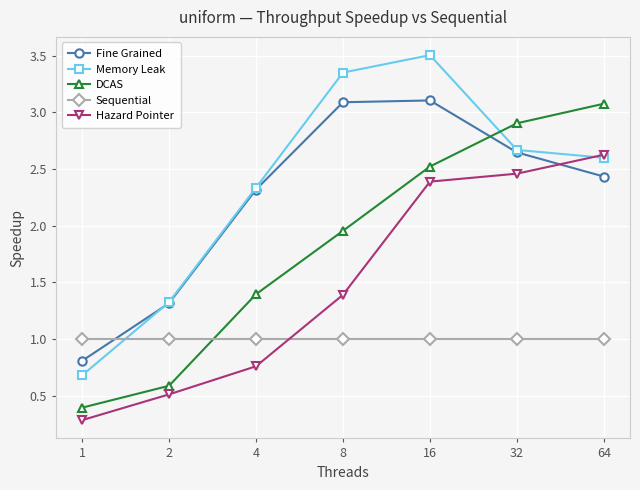

Which series has the widest spread of values?

Memory Leak